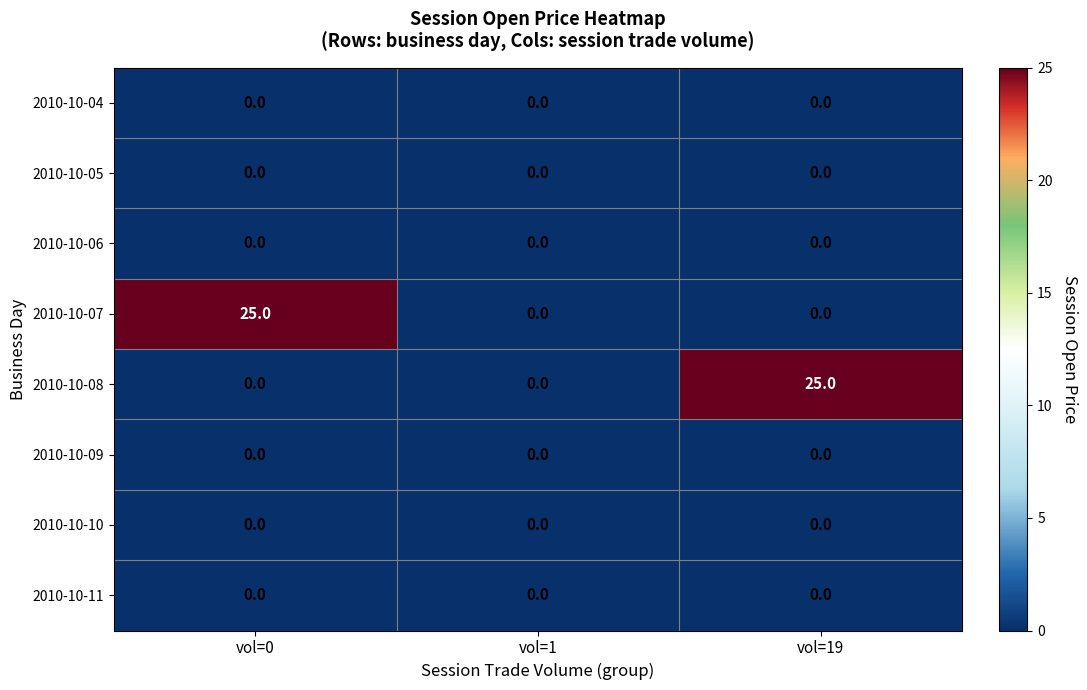

What is the spread (max minus min) of values at vol=0?

25